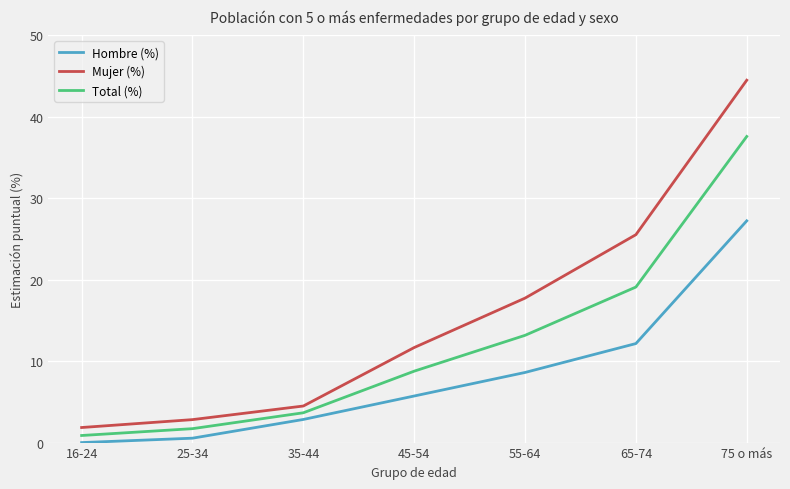

True or false: Hombre (%) and Total (%) intersect in this chart.

False